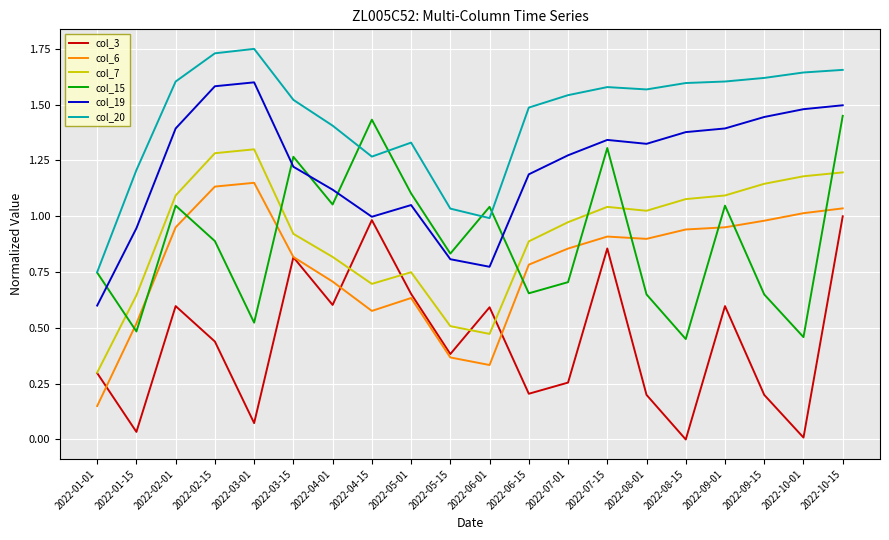

At which label does col_6 reach its peak?

2022-03-01